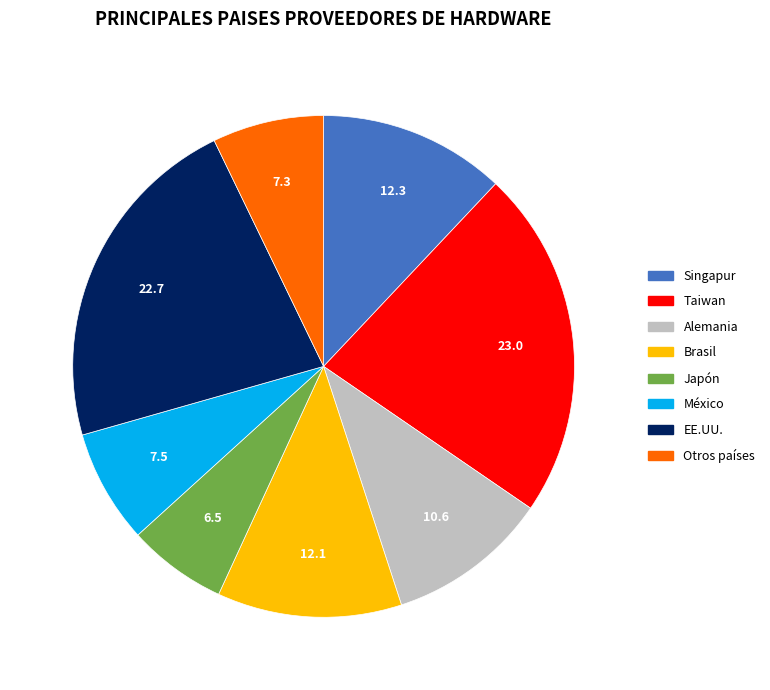

Is there a majority slice in this chart?

No